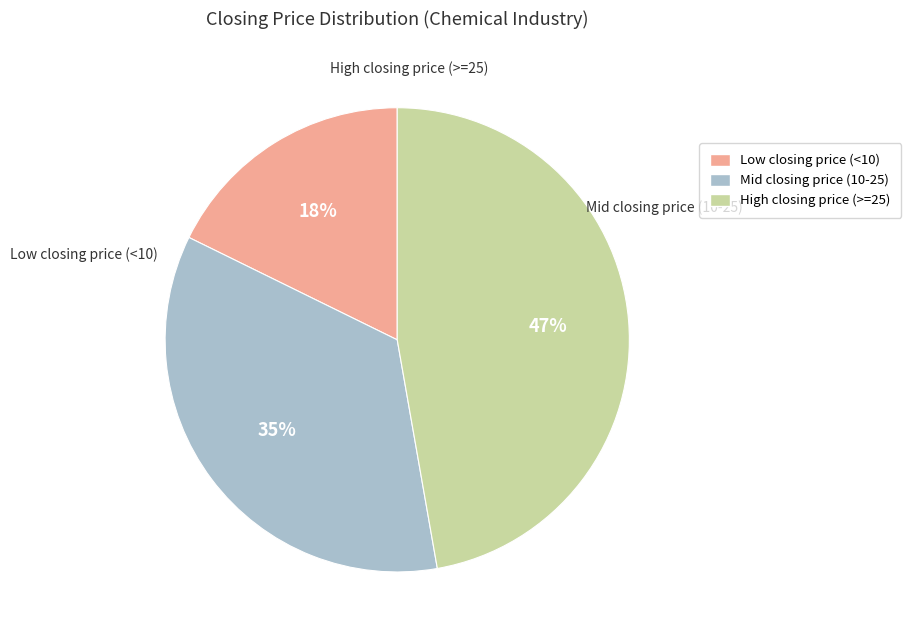

Which has a higher value, High closing price (>=25) or Low closing price (<10)?

High closing price (>=25)